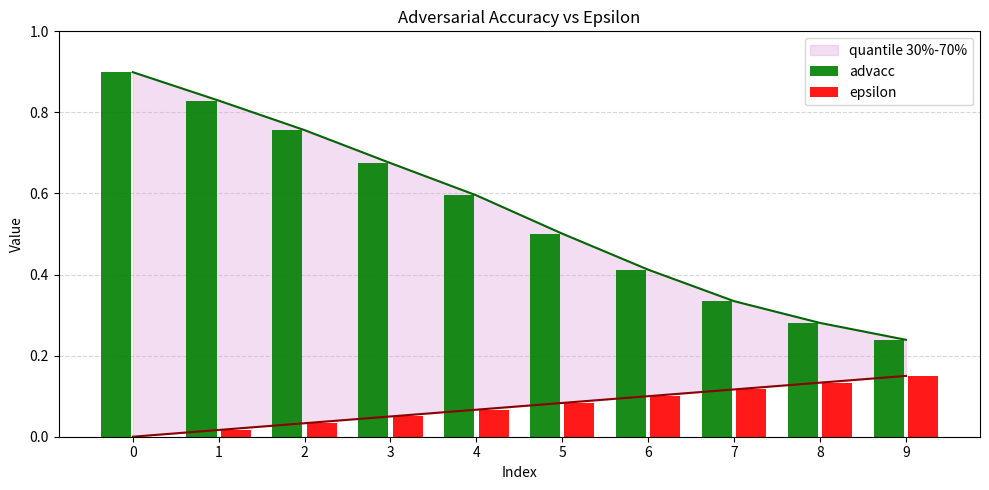

Rank the series at 4 from highest to lowest value.

advacc, epsilon